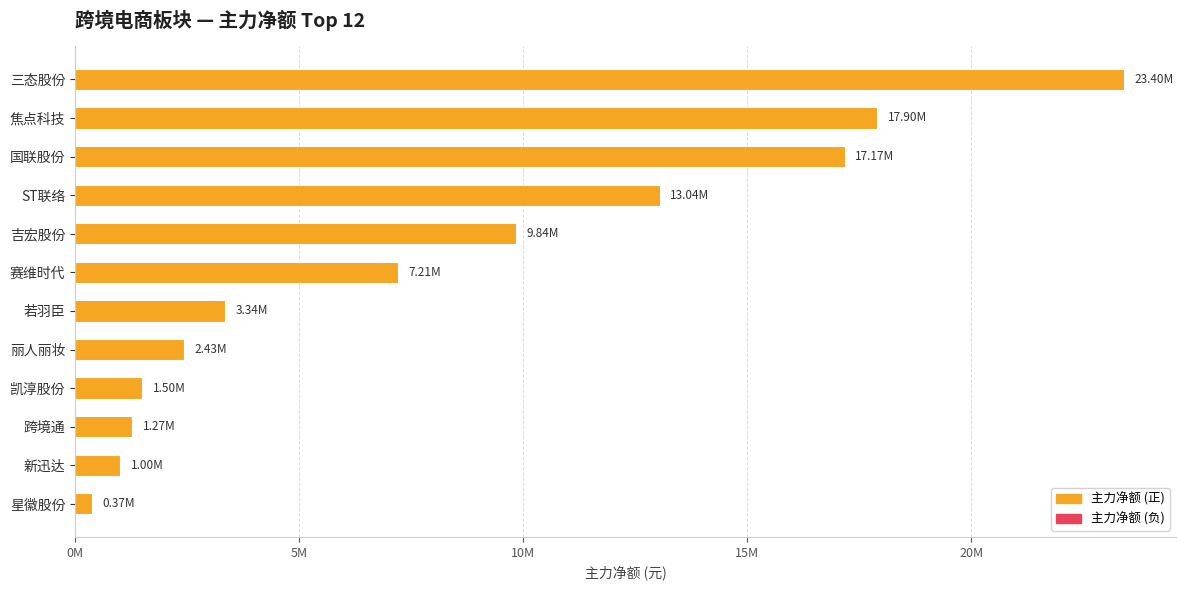

Where is the data nearest to the value 11887223?

ST联络